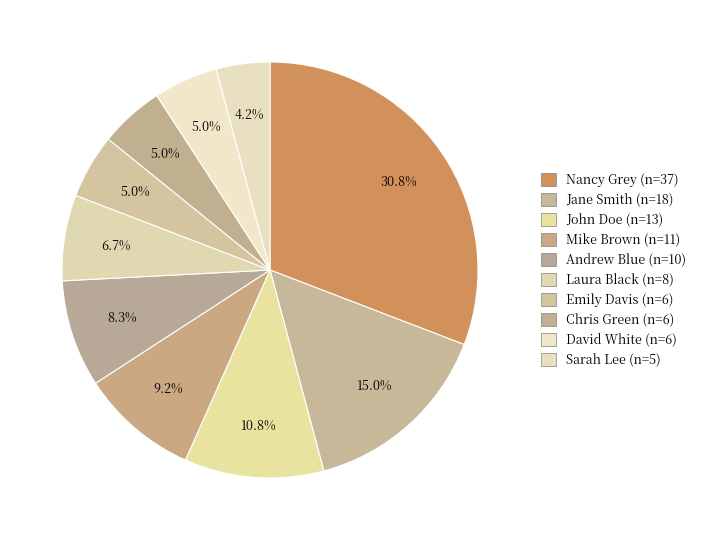

How many segments does this pie chart have?

10